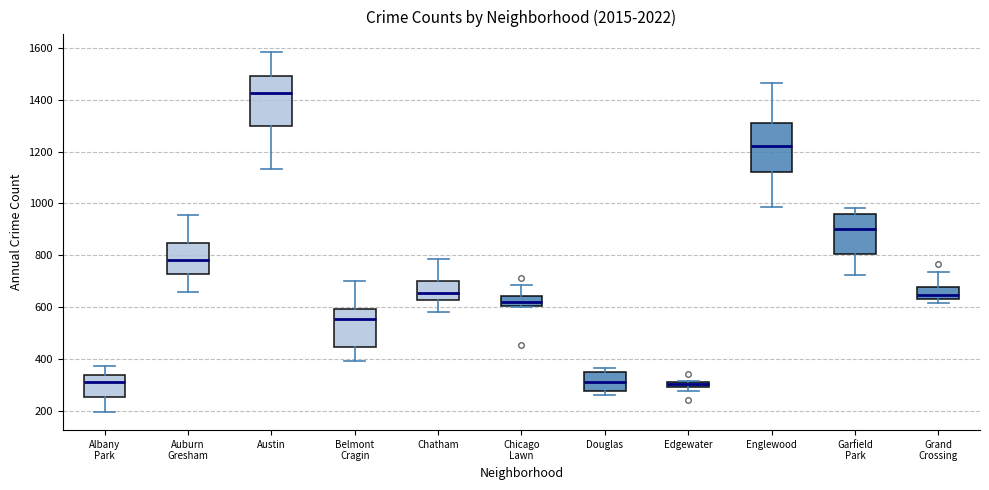

Where does the lower whisker of the box for Garfield Park end on the y-axis? The values are not printed on the chart, so give them approximately, as read against the axis.

720